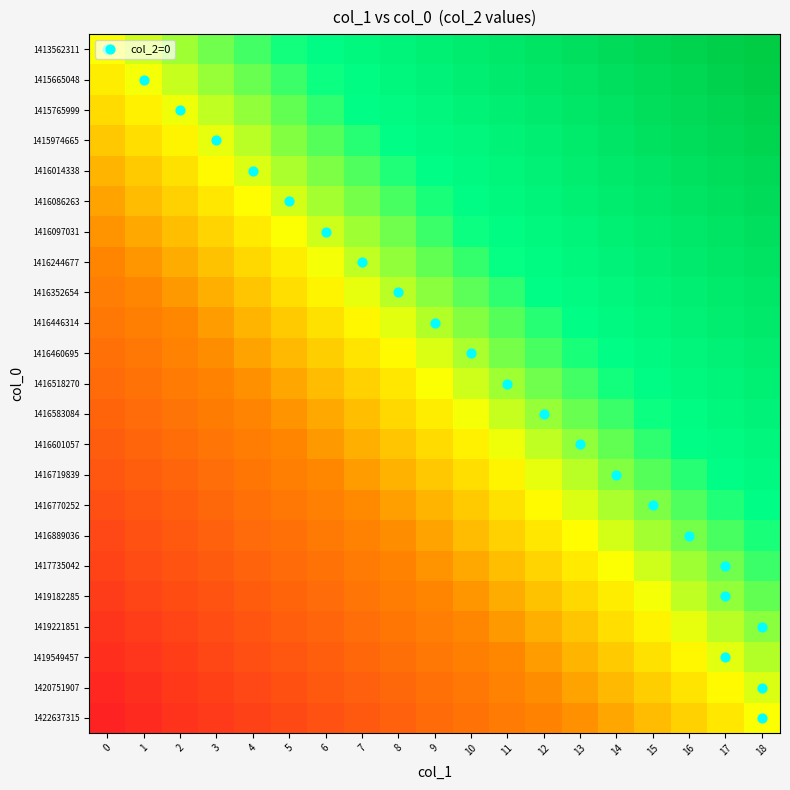

Reading left to right, what are all the values shown in this chart?

1413562311: 0=0.0	1=0.1	2=0.1	3=0.2	4=0.2	5=0.3	6=0.3	7=0.4	8=0.4	9=0.5	10=0.6	11=0.6	12=0.7	13=0.7	14=0.8	15=0.8	16=0.9	17=0.9	18=1.0
1415665048: 0=-0.0	1=0.0	2=0.1	3=0.1	4=0.2	5=0.2	6=0.3	7=0.3	8=0.4	9=0.5	10=0.5	11=0.6	12=0.6	13=0.7	14=0.7	15=0.8	16=0.8	17=0.9	18=1.0
1415765999: 0=-0.1	1=-0.0	2=0.0	3=0.1	4=0.1	5=0.2	6=0.2	7=0.3	8=0.4	9=0.4	10=0.5	11=0.5	12=0.6	13=0.6	14=0.7	15=0.7	16=0.8	17=0.9	18=0.9
1415974665: 0=-0.1	1=-0.1	2=-0.0	3=0.0	4=0.1	5=0.1	6=0.2	7=0.3	8=0.3	9=0.4	10=0.4	11=0.5	12=0.5	13=0.6	14=0.6	15=0.7	16=0.8	17=0.8	18=0.9
1416014338: 0=-0.2	1=-0.1	2=-0.1	3=-0.0	4=0.0	5=0.1	6=0.2	7=0.2	8=0.3	9=0.3	10=0.4	11=0.4	12=0.5	13=0.5	14=0.6	15=0.7	16=0.7	17=0.8	18=0.8
1416086263: 0=-0.2	1=-0.2	2=-0.1	3=-0.1	4=-0.0	5=0.1	6=0.1	7=0.2	8=0.2	9=0.3	10=0.3	11=0.4	12=0.4	13=0.5	14=0.6	15=0.6	16=0.7	17=0.7	18=0.8
1416097031: 0=-0.3	1=-0.2	2=-0.2	3=-0.1	4=-0.1	5=0.0	6=0.1	7=0.1	8=0.2	9=0.2	10=0.3	11=0.3	12=0.4	13=0.4	14=0.5	15=0.6	16=0.6	17=0.7	18=0.7
1416244677: 0=-0.3	1=-0.3	2=-0.2	3=-0.2	4=-0.1	5=-0.0	6=0.0	7=0.1	8=0.1	9=0.2	10=0.2	11=0.3	12=0.3	13=0.4	14=0.5	15=0.5	16=0.6	17=0.6	18=0.7
1416352654: 0=-0.4	1=-0.3	2=-0.3	3=-0.2	4=-0.1	5=-0.1	6=-0.0	7=0.0	8=0.1	9=0.1	10=0.2	11=0.2	12=0.3	13=0.4	14=0.4	15=0.5	16=0.5	17=0.6	18=0.6
1416446314: 0=-0.4	1=-0.4	2=-0.3	3=-0.2	4=-0.2	5=-0.1	6=-0.1	7=-0.0	8=0.0	9=0.1	10=0.1	11=0.2	12=0.3	13=0.3	14=0.4	15=0.4	16=0.5	17=0.5	18=0.6
1416460695: 0=-0.5	1=-0.4	2=-0.3	3=-0.3	4=-0.2	5=-0.2	6=-0.1	7=-0.1	8=-0.0	9=0.0	10=0.1	11=0.2	12=0.2	13=0.3	14=0.3	15=0.4	16=0.4	17=0.5	18=0.5
1416518270: 0=-0.5	1=-0.4	2=-0.4	3=-0.3	4=-0.3	5=-0.2	6=-0.2	7=-0.1	8=-0.1	9=0.0	10=0.1	11=0.1	12=0.2	13=0.2	14=0.3	15=0.3	16=0.4	17=0.4	18=0.5
1416583084: 0=-0.5	1=-0.5	2=-0.4	3=-0.4	4=-0.3	5=-0.3	6=-0.2	7=-0.2	8=-0.1	9=-0.0	10=0.0	11=0.1	12=0.1	13=0.2	14=0.2	15=0.3	16=0.3	17=0.4	18=0.5
1416601057: 0=-0.6	1=-0.5	2=-0.5	3=-0.4	4=-0.4	5=-0.3	6=-0.3	7=-0.2	8=-0.1	9=-0.1	10=-0.0	11=0.0	12=0.1	13=0.1	14=0.2	15=0.2	16=0.3	17=0.4	18=0.4
1416719839: 0=-0.6	1=-0.6	2=-0.5	3=-0.5	4=-0.4	5=-0.4	6=-0.3	7=-0.2	8=-0.2	9=-0.1	10=-0.1	11=-0.0	12=0.0	13=0.1	14=0.1	15=0.2	16=0.3	17=0.3	18=0.4
1416770252: 0=-0.7	1=-0.6	2=-0.6	3=-0.5	4=-0.5	5=-0.4	6=-0.3	7=-0.3	8=-0.2	9=-0.2	10=-0.1	11=-0.1	12=-0.0	13=0.0	14=0.1	15=0.2	16=0.2	17=0.3	18=0.3
1416889036: 0=-0.7	1=-0.7	2=-0.6	3=-0.6	4=-0.5	5=-0.4	6=-0.4	7=-0.3	8=-0.3	9=-0.2	10=-0.2	11=-0.1	12=-0.1	13=-0.0	14=0.1	15=0.1	16=0.2	17=0.2	18=0.3
1417735042: 0=-0.8	1=-0.7	2=-0.7	3=-0.6	4=-0.6	5=-0.5	6=-0.4	7=-0.4	8=-0.3	9=-0.3	10=-0.2	11=-0.2	12=-0.1	13=-0.1	14=0.0	15=0.1	16=0.1	17=0.2	18=0.2
1419182285: 0=-0.8	1=-0.8	2=-0.7	3=-0.7	4=-0.6	5=-0.5	6=-0.5	7=-0.4	8=-0.4	9=-0.3	10=-0.3	11=-0.2	12=-0.2	13=-0.1	14=-0.0	15=0.0	16=0.1	17=0.1	18=0.2
1419221851: 0=-0.9	1=-0.8	2=-0.8	3=-0.7	4=-0.6	5=-0.6	6=-0.5	7=-0.5	8=-0.4	9=-0.4	10=-0.3	11=-0.3	12=-0.2	13=-0.1	14=-0.1	15=-0.0	16=0.0	17=0.1	18=0.1
1419549457: 0=-0.9	1=-0.9	2=-0.8	3=-0.7	4=-0.7	5=-0.6	6=-0.6	7=-0.5	8=-0.5	9=-0.4	10=-0.4	11=-0.3	12=-0.2	13=-0.2	14=-0.1	15=-0.1	16=-0.0	17=0.0	18=0.1
1420751907: 0=-1.0	1=-0.9	2=-0.8	3=-0.8	4=-0.7	5=-0.7	6=-0.6	7=-0.6	8=-0.5	9=-0.5	10=-0.4	11=-0.3	12=-0.3	13=-0.2	14=-0.2	15=-0.1	16=-0.1	17=-0.0	18=0.0
1422637315: 0=-1.0	1=-0.9	2=-0.9	3=-0.8	4=-0.8	5=-0.7	6=-0.7	7=-0.6	8=-0.6	9=-0.5	10=-0.4	11=-0.4	12=-0.3	13=-0.3	14=-0.2	15=-0.2	16=-0.1	17=-0.1	18=0.0